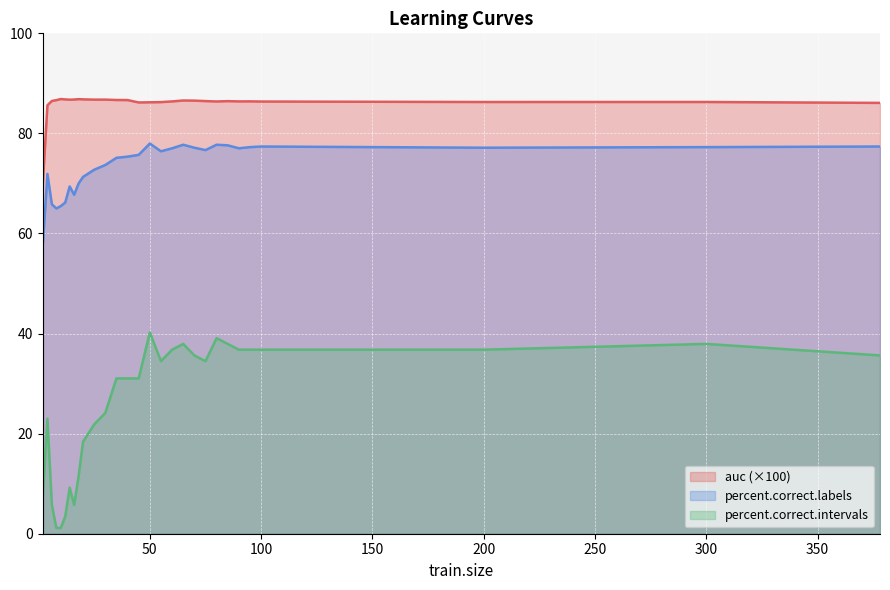

Reading right to left, transcribe all the data shown in this chart.

auc: 86.1	86.3	86.3	86.4	86.4	86.4	86.5	86.4	86.5	86.6	86.6	86.4	86.3	86.2	86.2	86.7	86.7	86.8	86.8	86.8	86.8	86.8	86.7	86.8	86.9	86.6	86.5	85.6	70.4
percent.correct.labels: 77.4	77.3	77.1	77.4	77.3	77.0	77.6	77.7	76.7	77.1	77.7	77.0	76.4	78.0	75.7	75.4	75.1	73.7	72.7	71.3	70.0	67.7	69.4	66.2	65.5	65.0	65.8	71.9	58.2
percent.correct.intervals: 35.6	37.9	36.8	36.8	36.8	36.8	37.9	39.1	34.5	35.6	37.9	36.8	34.5	40.2	31.0	31.0	31.0	24.1	21.8	18.4	11.5	5.7	9.2	3.4	1.1	1.1	5.7	23.0	8.0